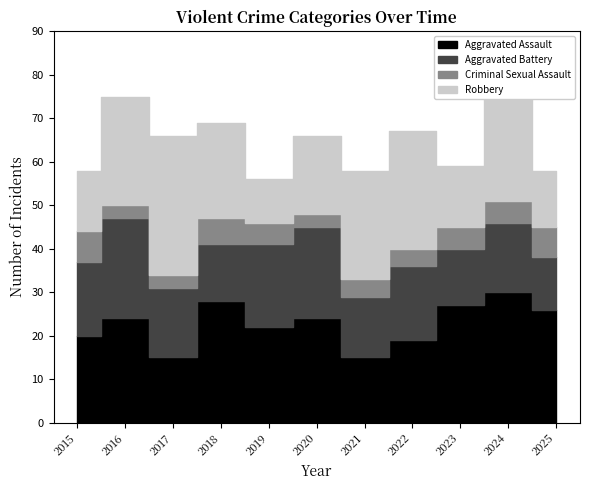

The Robbery series shows 10 at 2019. True or false?

True